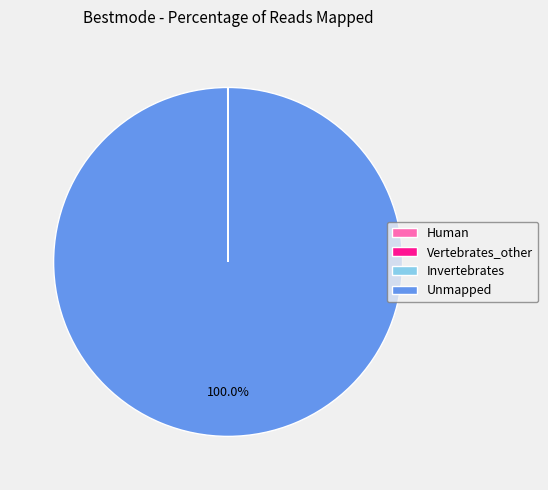

What is the largest slice in the pie chart?

Unmapped